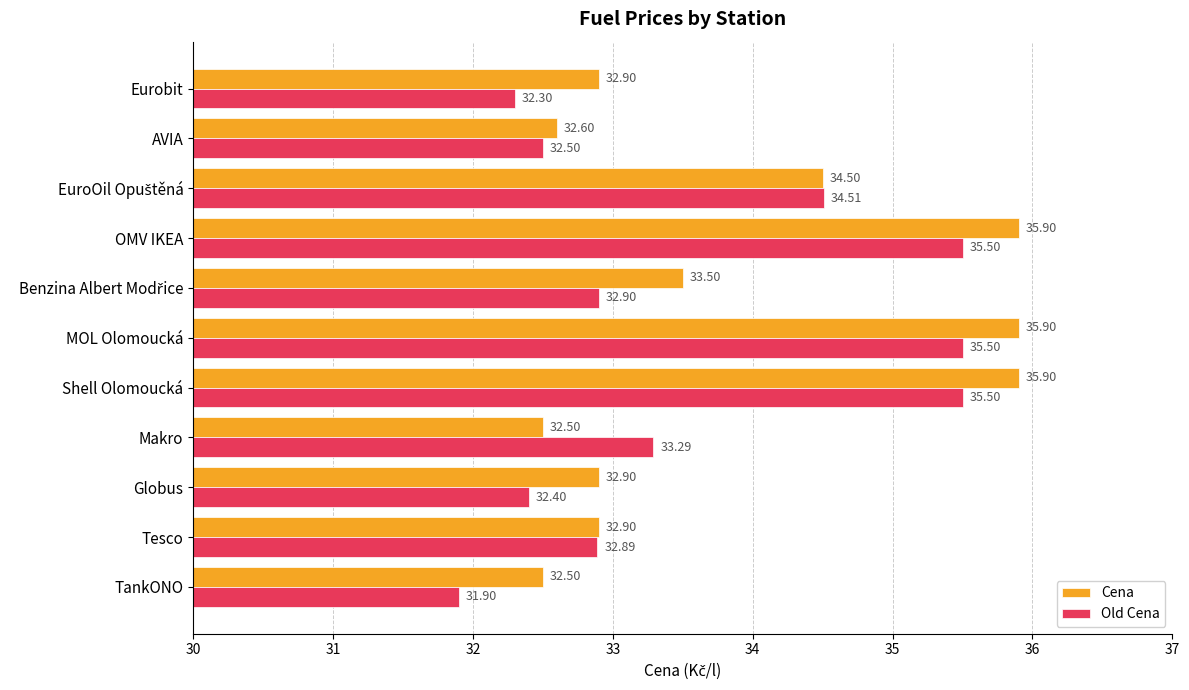

What is the difference between the maximum and minimum values in the Cena series?

3.4